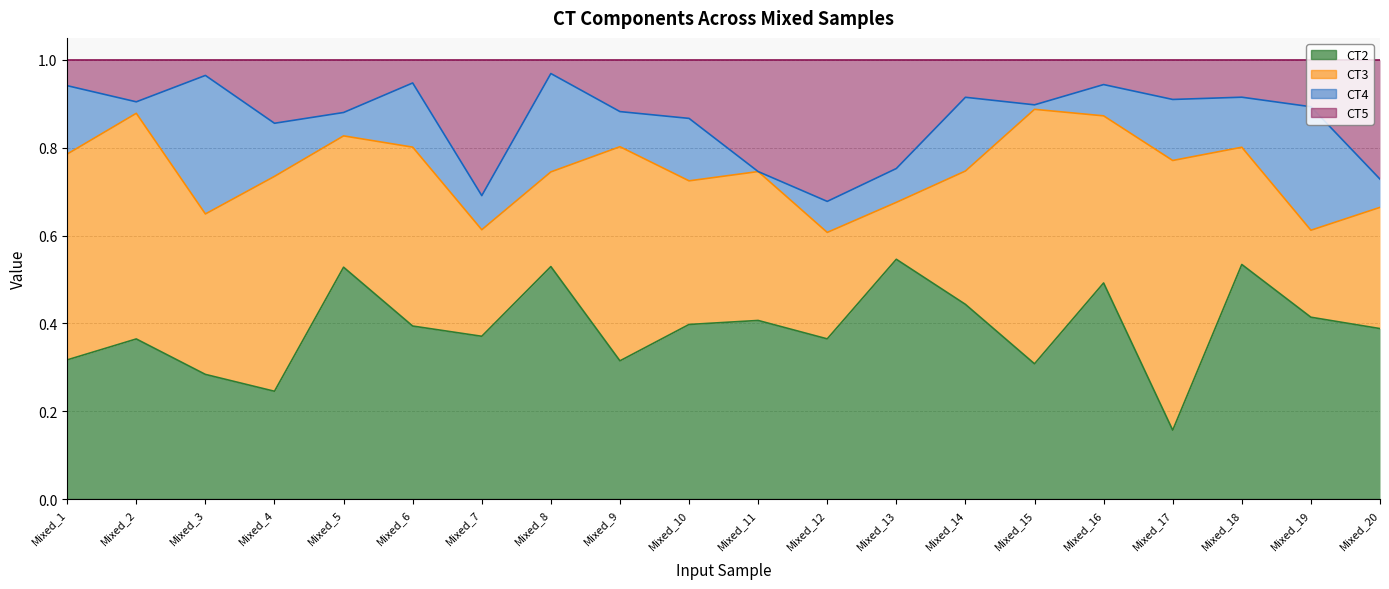

Between Mixed_5 and Mixed_10, which is larger?

Mixed_5